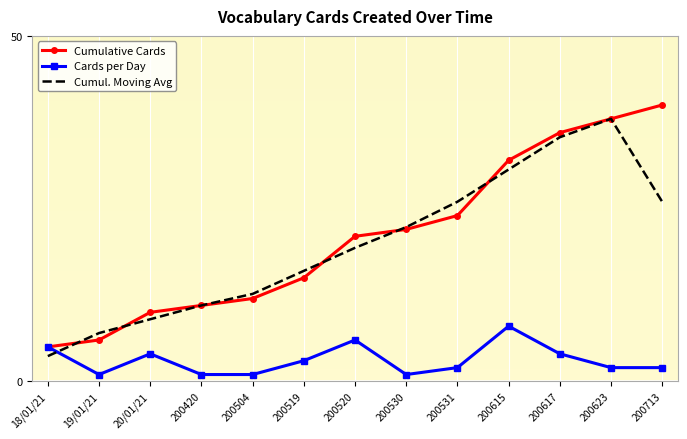

What is the difference between the second highest and second lowest values in the Cumulative Cards series?

32.0